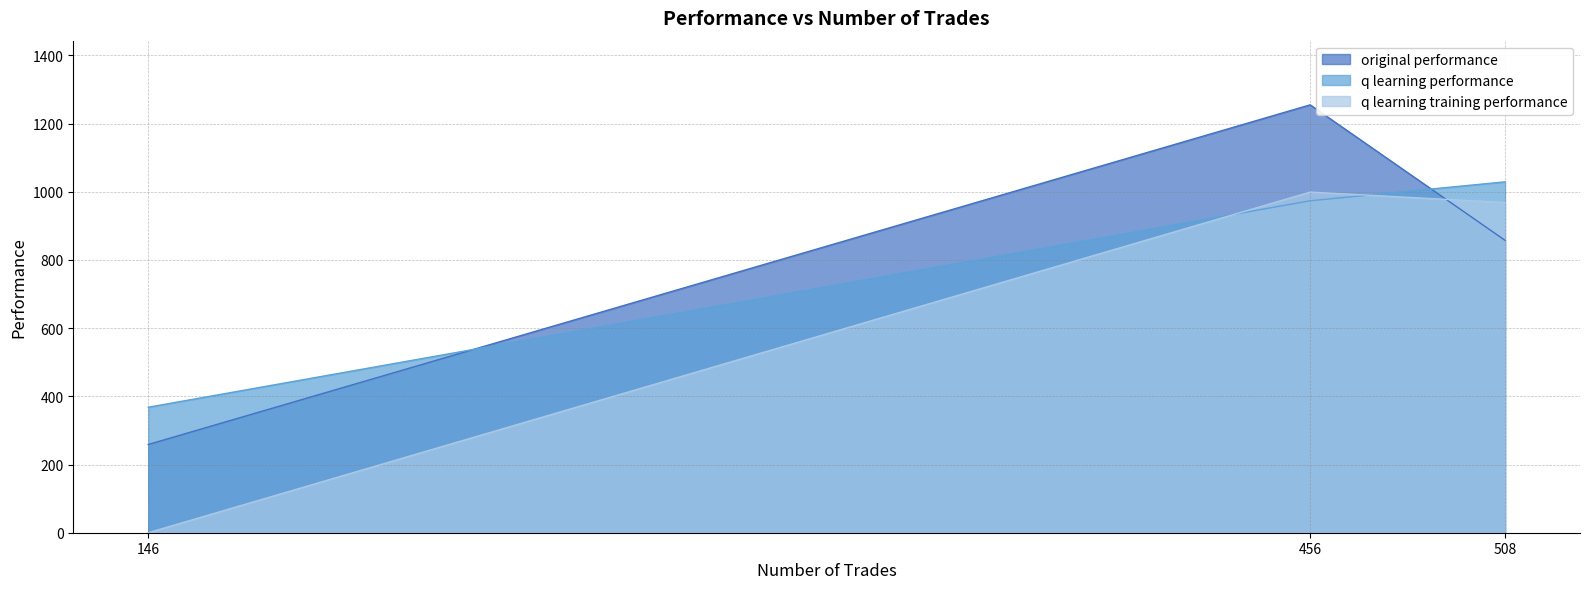

How many values in q learning training performance are above zero?

2